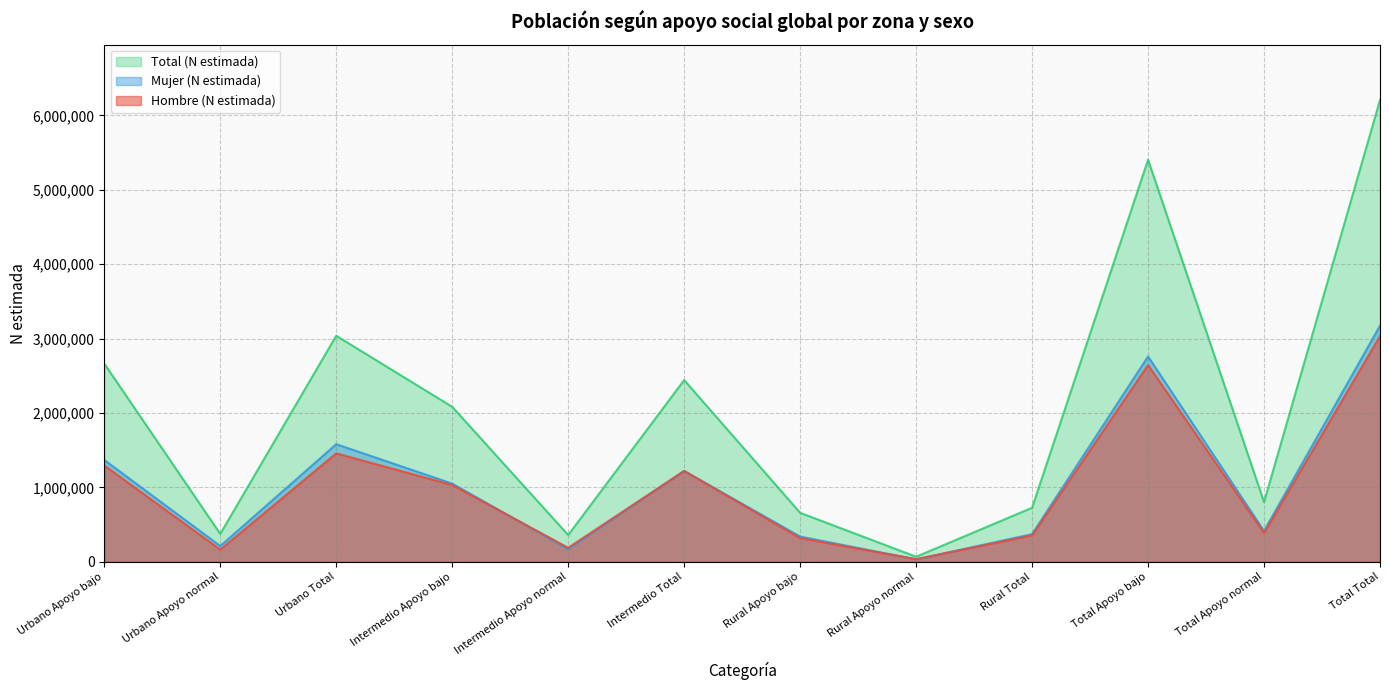

True or false: Mujer (N estimada) has a value of 1221709 at Intermedio Total.

True